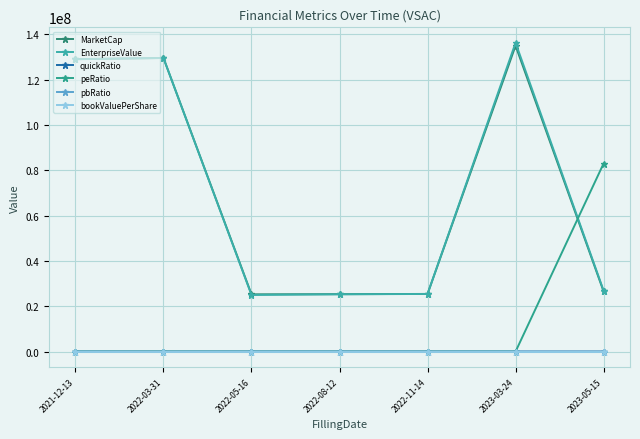

Is it true that MarketCap equals 129600007.0 at 2022-03-31?

True